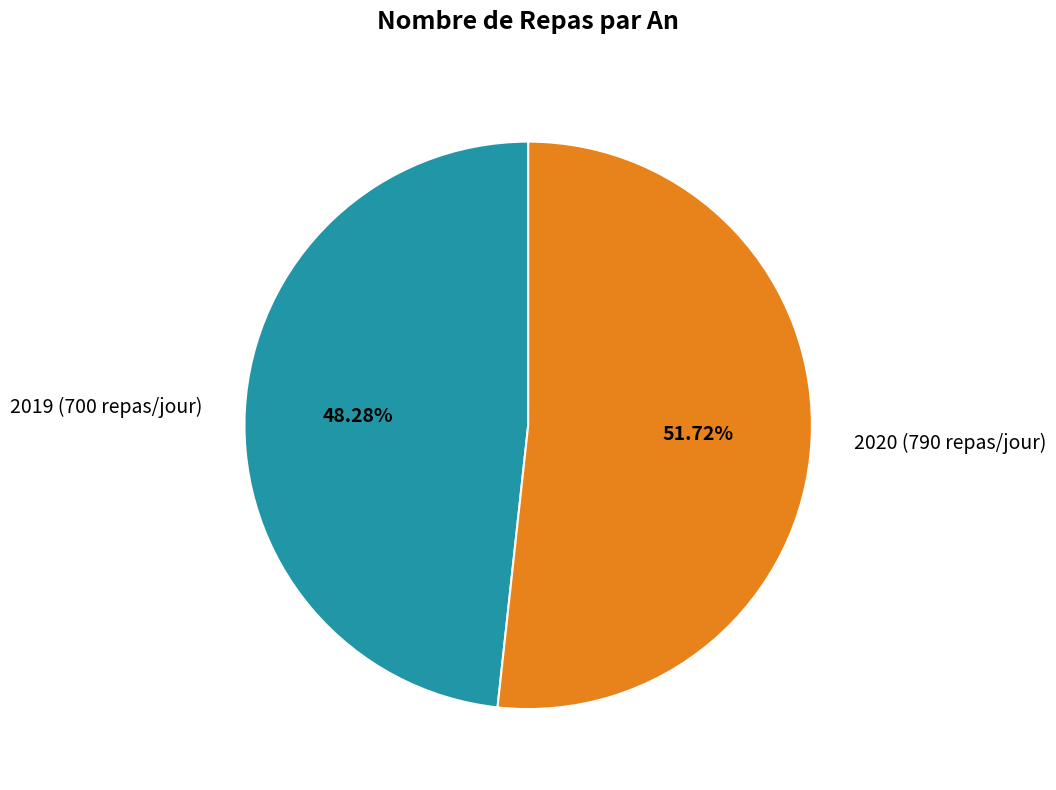

How many segments does this pie chart have?

2